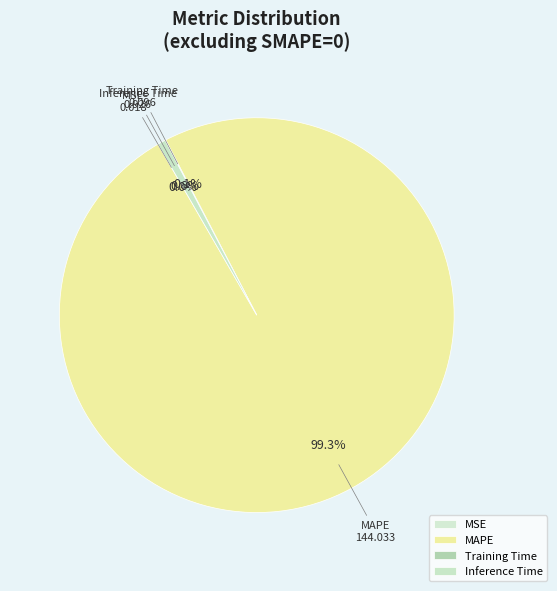

The MAPE slice represents 99% of the pie. True or false?

True